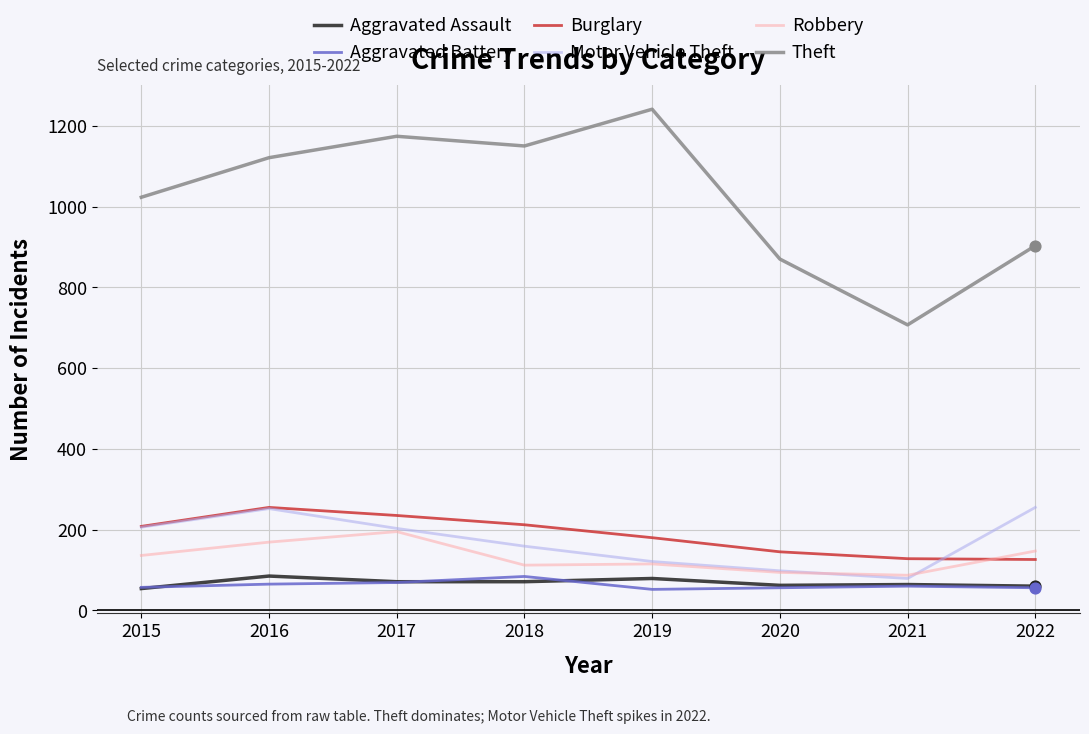

Which series has the largest total across all categories?

Theft